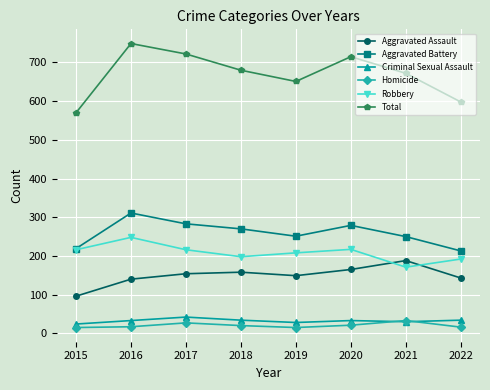

True or false: Criminal Sexual Assault has a value of 34 at 2022.

True